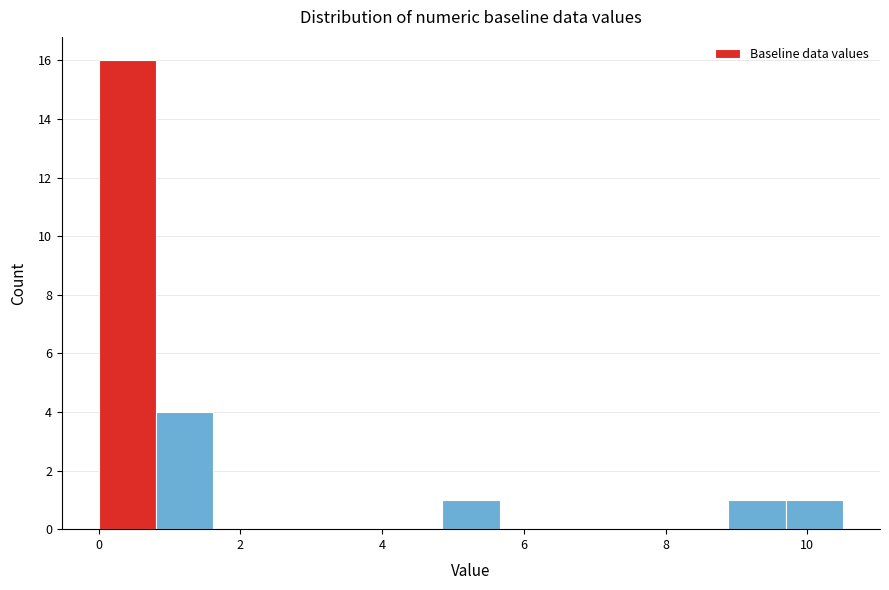

What is the height of the bar covering 8.8 to 9.6 on the x-axis? Neither the bar edges nor the heights are printed on the chart, so give them approximately, as read against the axes.

1